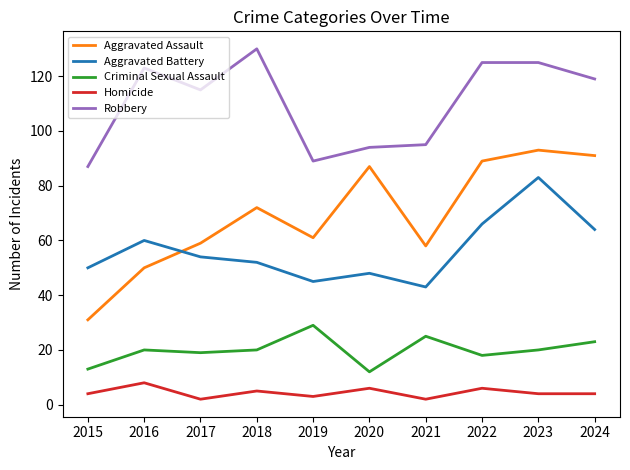

Reading right to left, transcribe all the data shown in this chart.

Aggravated Assault: 91	93	89	58	87	61	72	59	50	31
Aggravated Battery: 64	83	66	43	48	45	52	54	60	50
Criminal Sexual Assault: 23	20	18	25	12	29	20	19	20	13
Homicide: 4	4	6	2	6	3	5	2	8	4
Robbery: 119	125	125	95	94	89	130	115	123	87